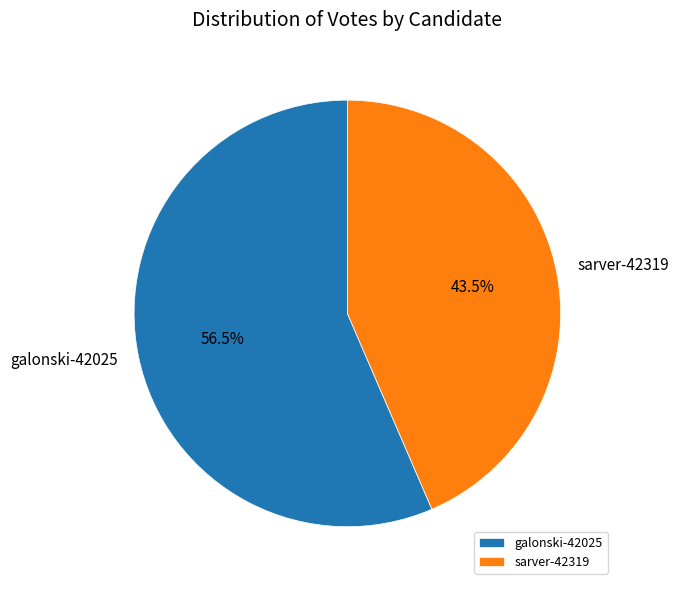

Does galonski-42025 account for over 50% of the chart?

Yes